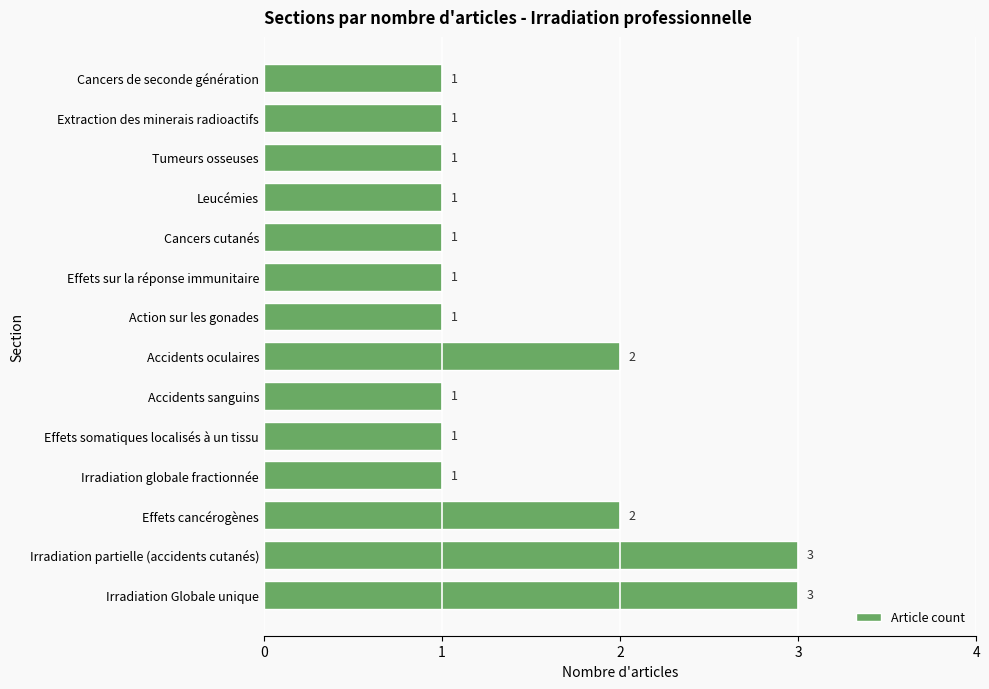

Approximately how many times larger is the value at Cancers cutanés compared to Irradiation globale fractionnée?

1.0